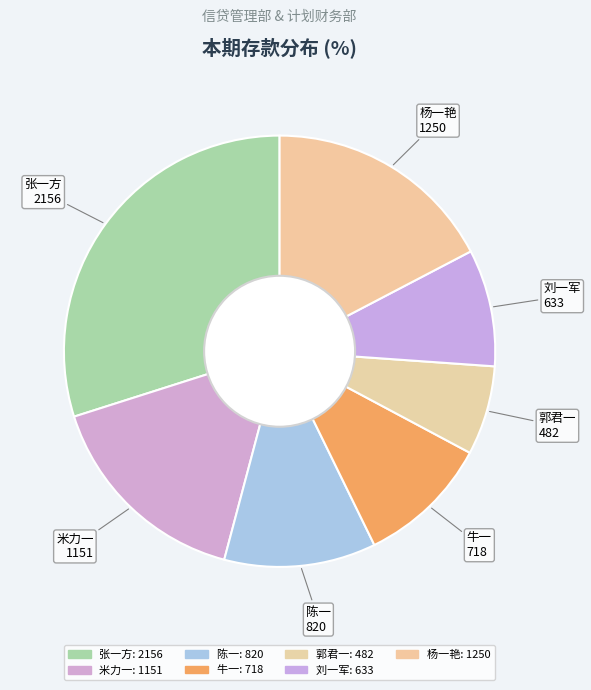

Does 杨一艳 represent more than half of the total?

No